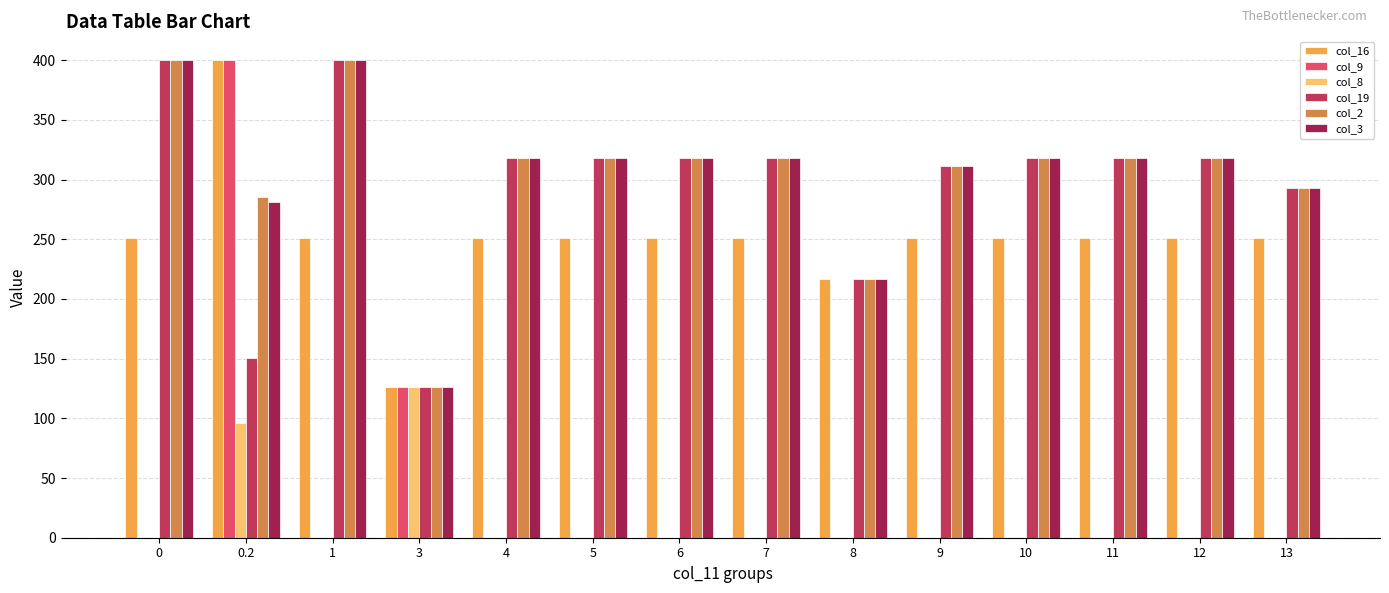

How many data points in col_9 are above 0?

2